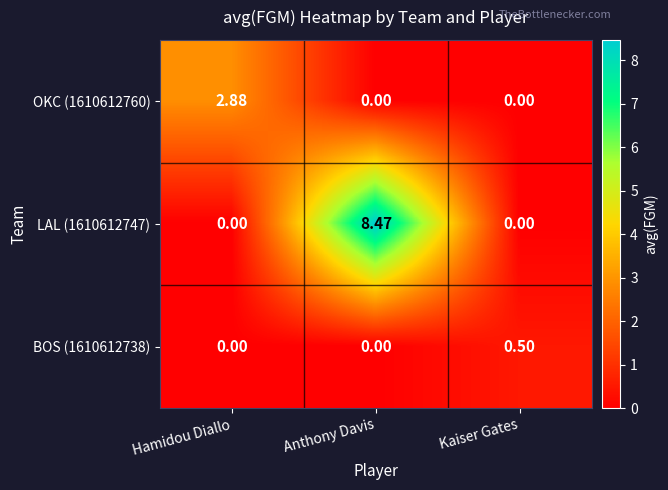

What is the spread (max minus min) of values at Anthony Davis?

8.5